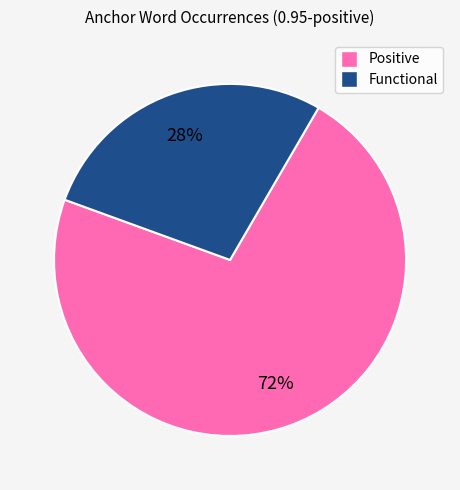

To the nearest percent, what is the average slice percentage?

50%